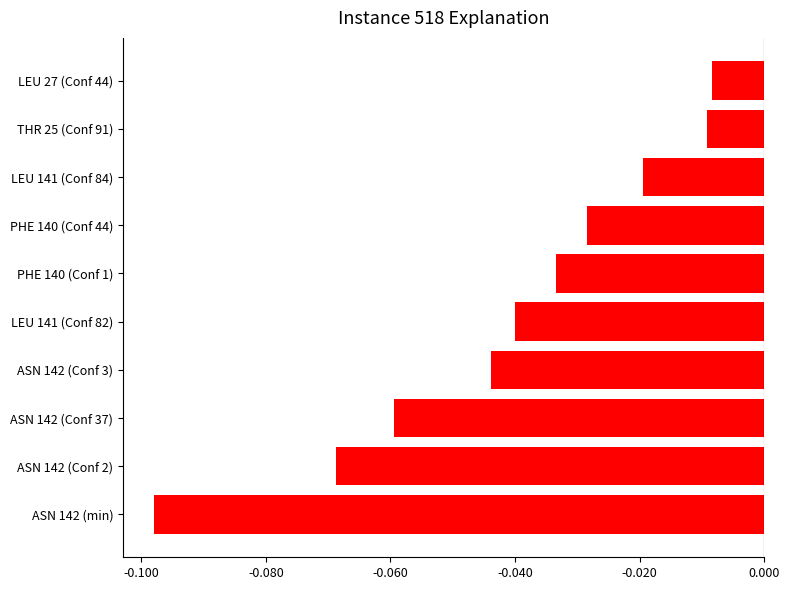

What is the difference between the maximum and minimum values?

0.1